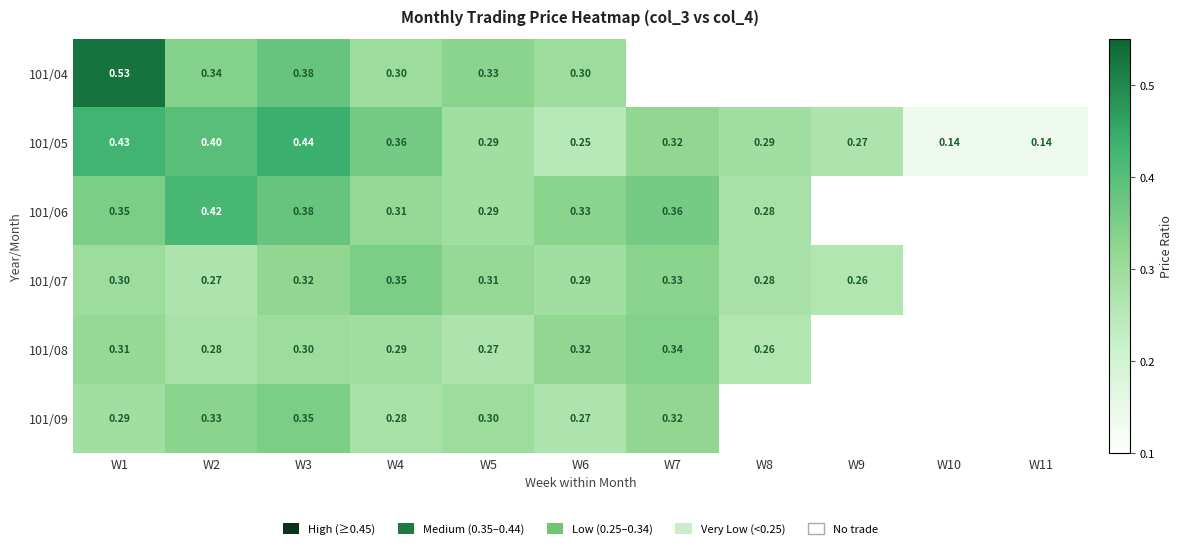

What is the approximate value of 101/07 at W4?

0.3